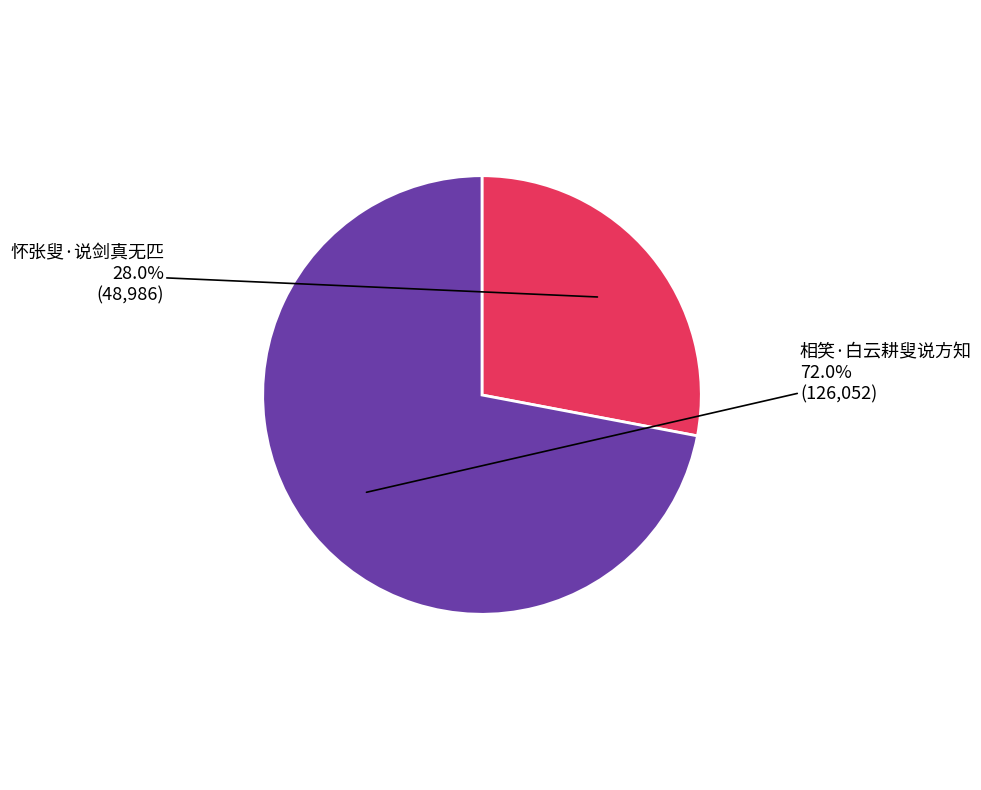

To the nearest percent, what percentage of the pie is 怀张叟·说剑真无匹?

28%